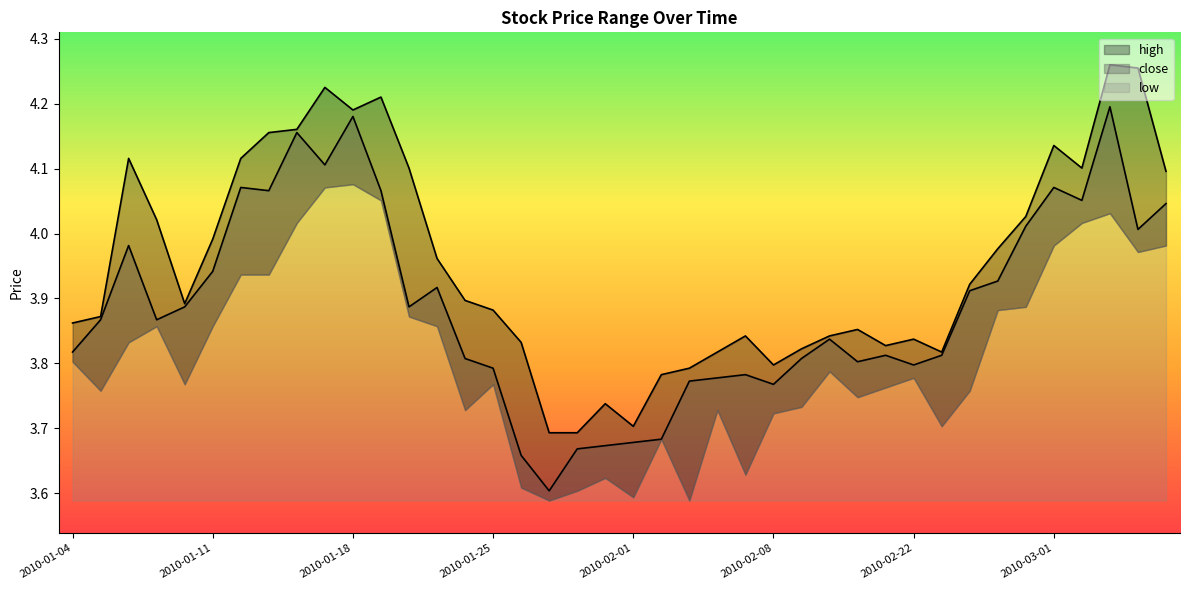

Which series has the largest total across all categories?

high